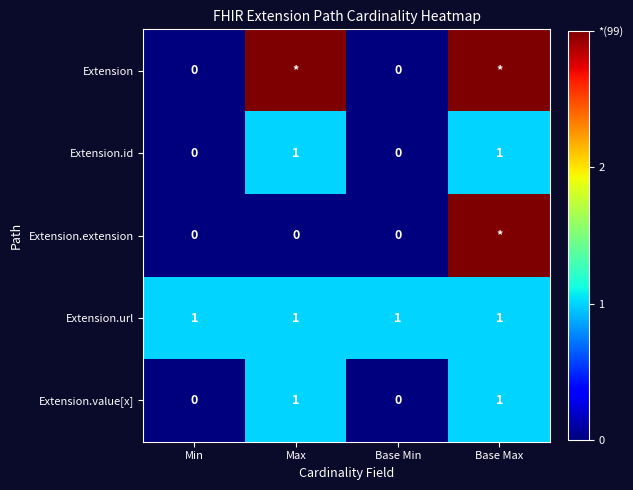

The Extension.id series shows 1 at Base Max. True or false?

True